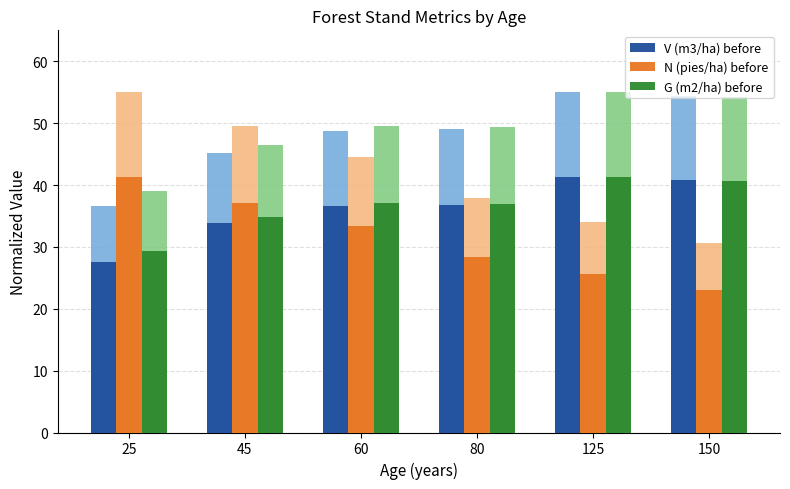

What is the difference between the second highest and second lowest values in the V (m3/ha) before series?

6.9